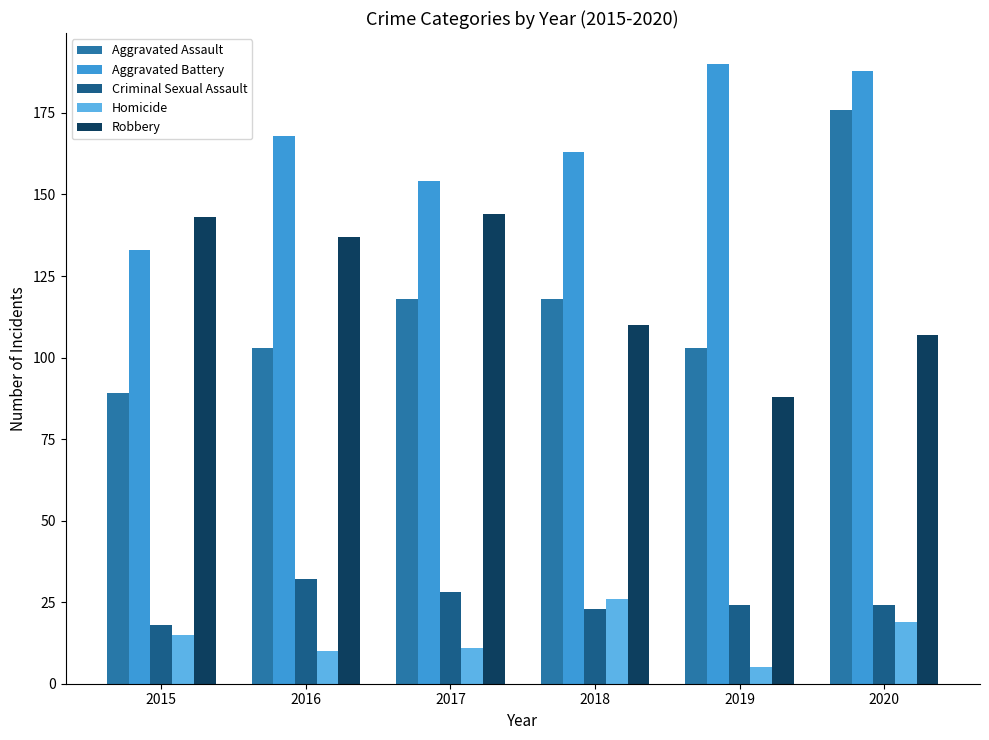

At which category does the chart reach its peak across all series?

2019